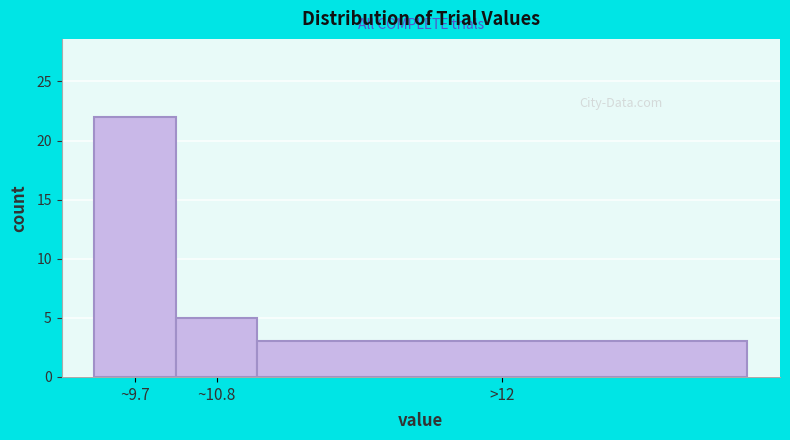

Reading right to left, transcribe all the data shown in this chart.

>12=3	~10.8=5	~9.7=22